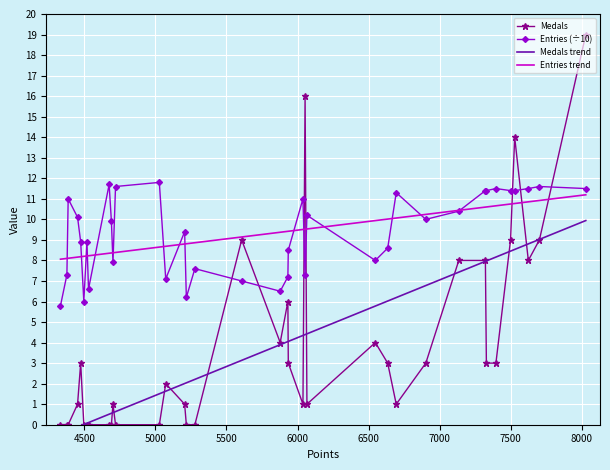

How many series are shown in this chart?

4